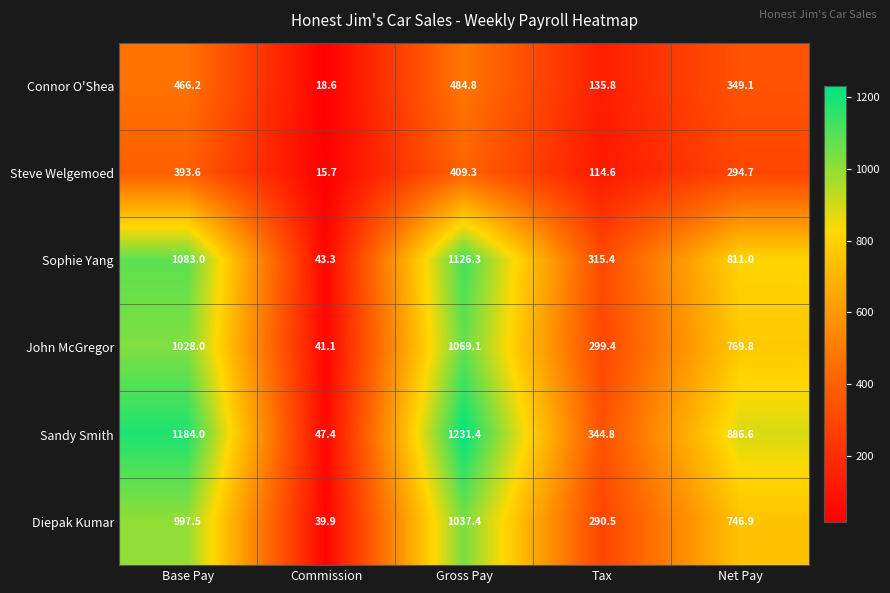

Between Commission and Net Pay, which series saw the biggest shift?

Sandy Smith